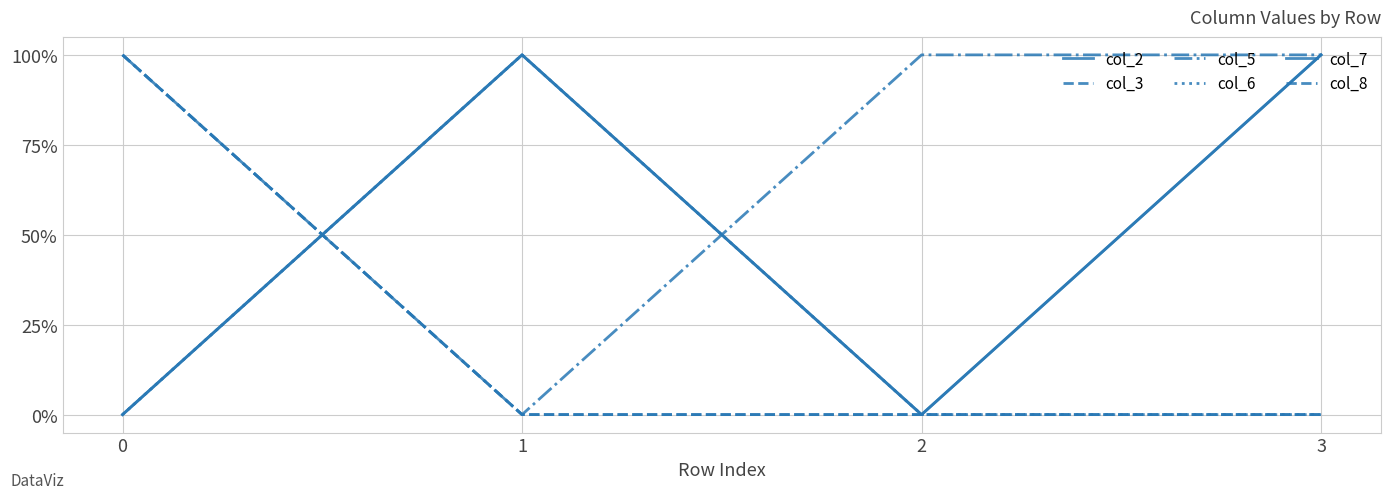

True or false: col_8 and col_3 intersect in this chart.

False